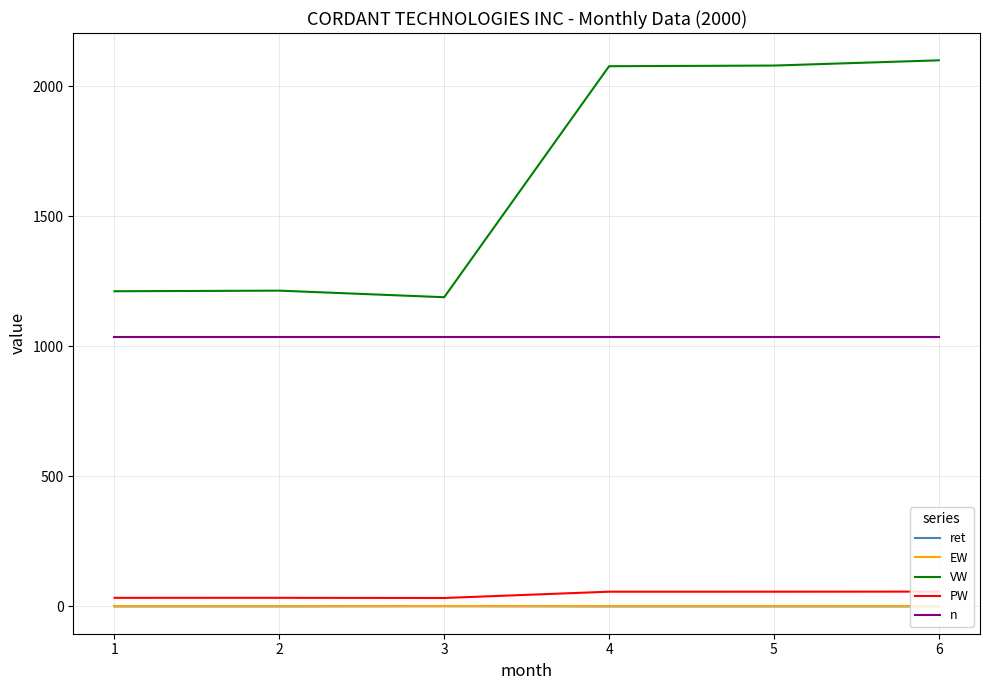

What is the greatest value displayed?

2099.3